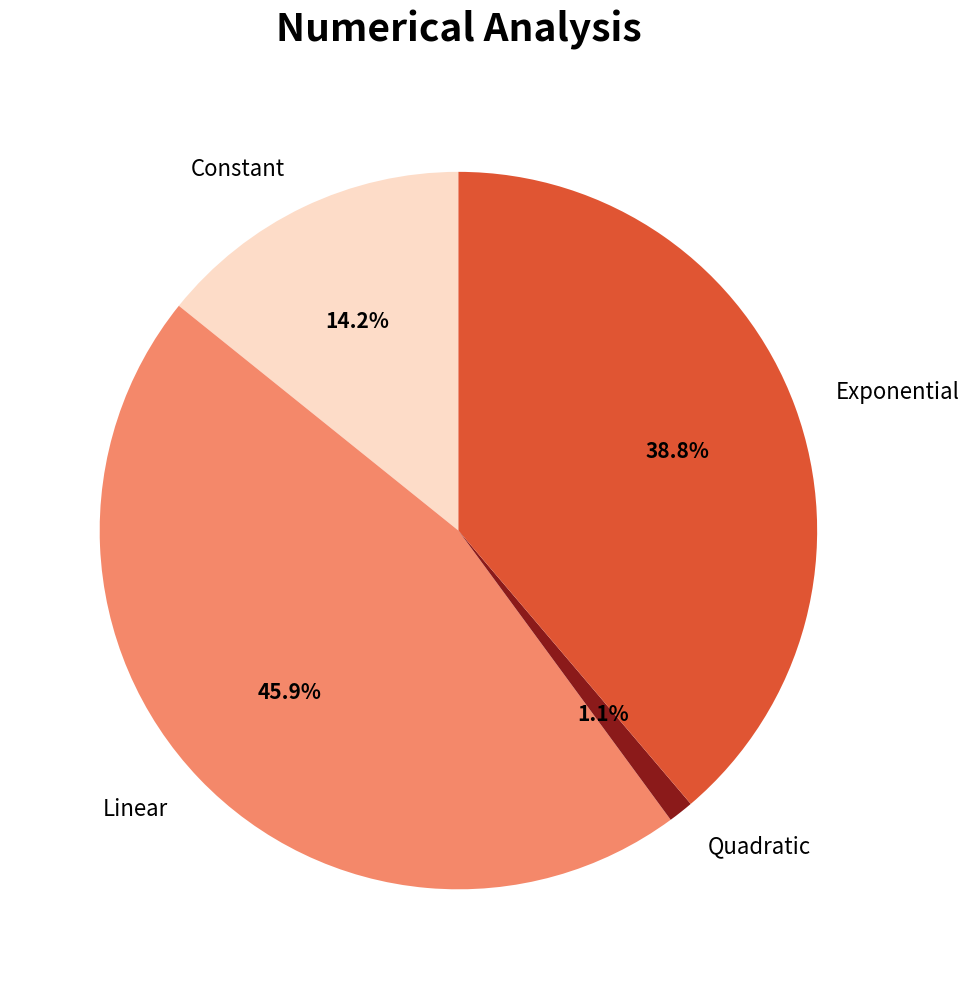

Which slice is the smallest?

Quadratic